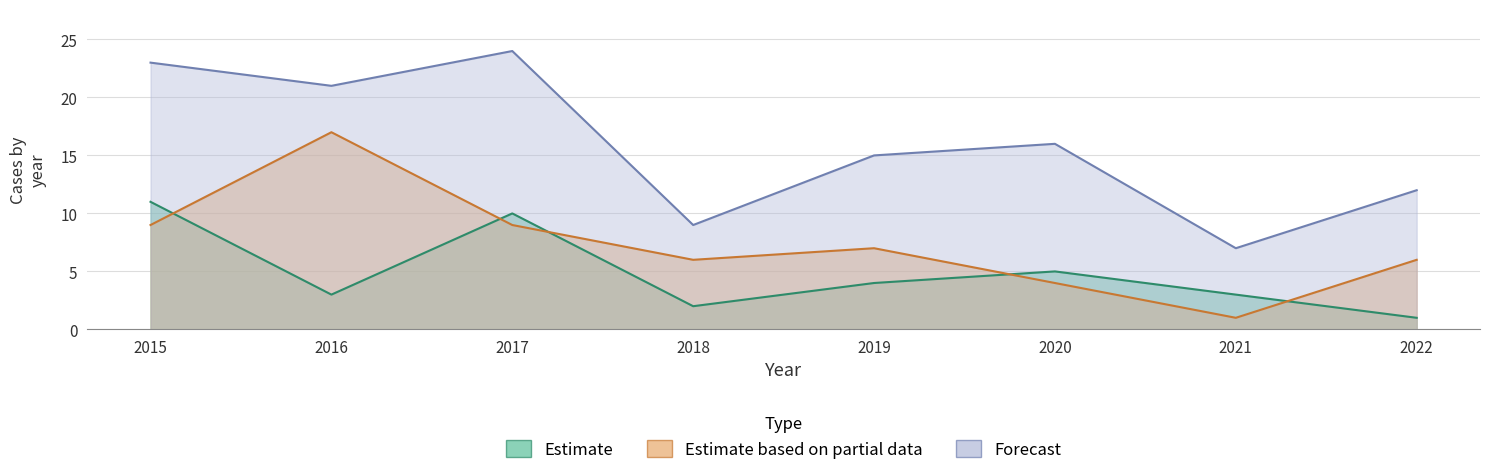

True or false: Robbery and Theft intersect in this chart.

True